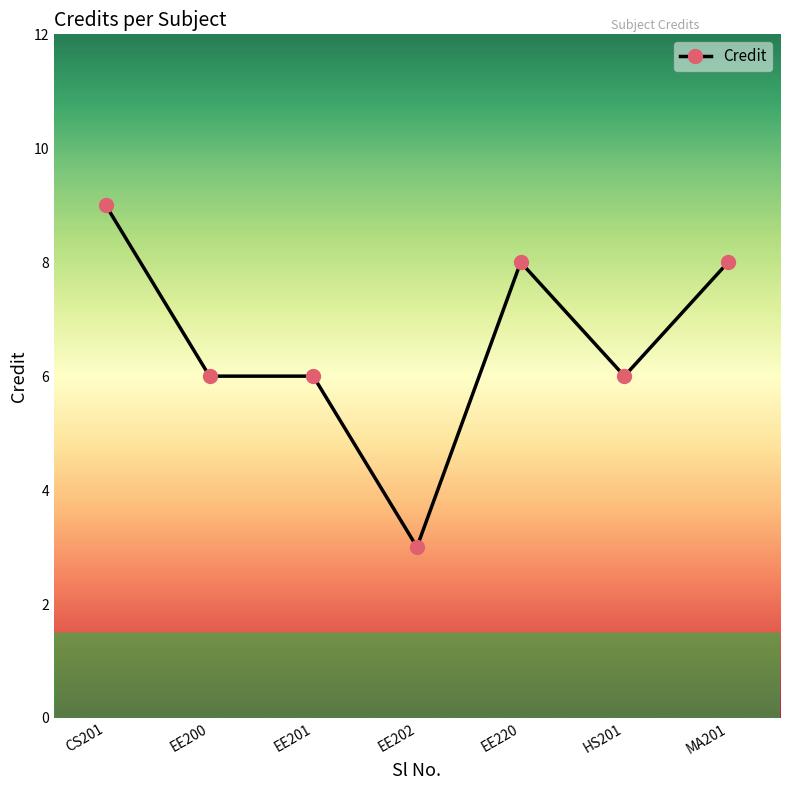

The value at MA201 is 2. True or false?

False